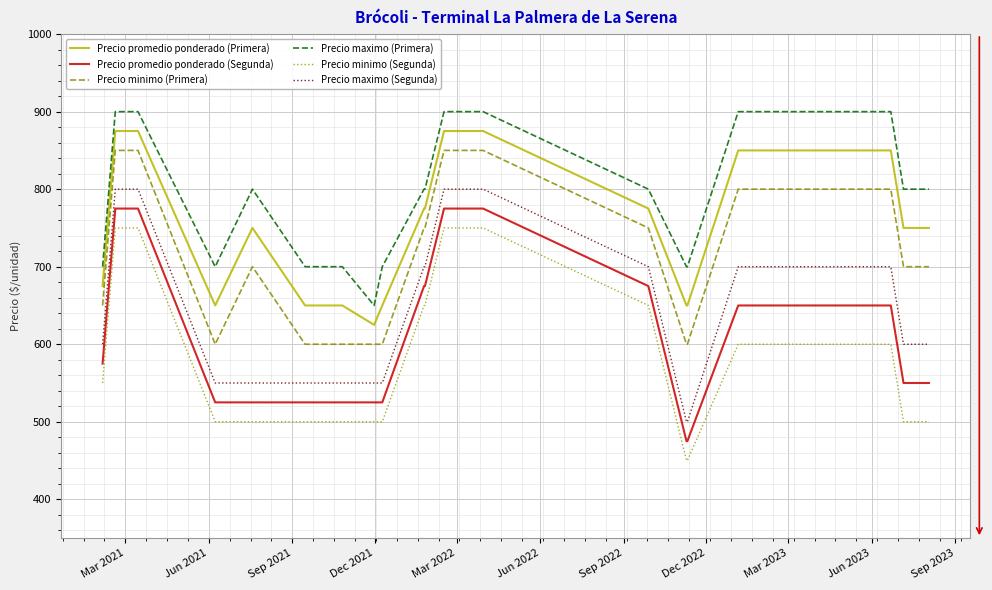

Is this an area chart (filled region under the line)?

No